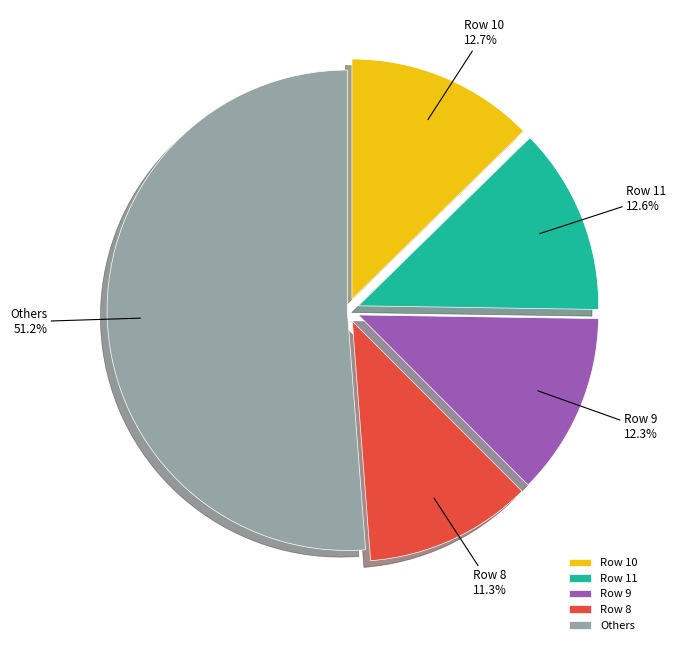

Which slice is the largest?

Others